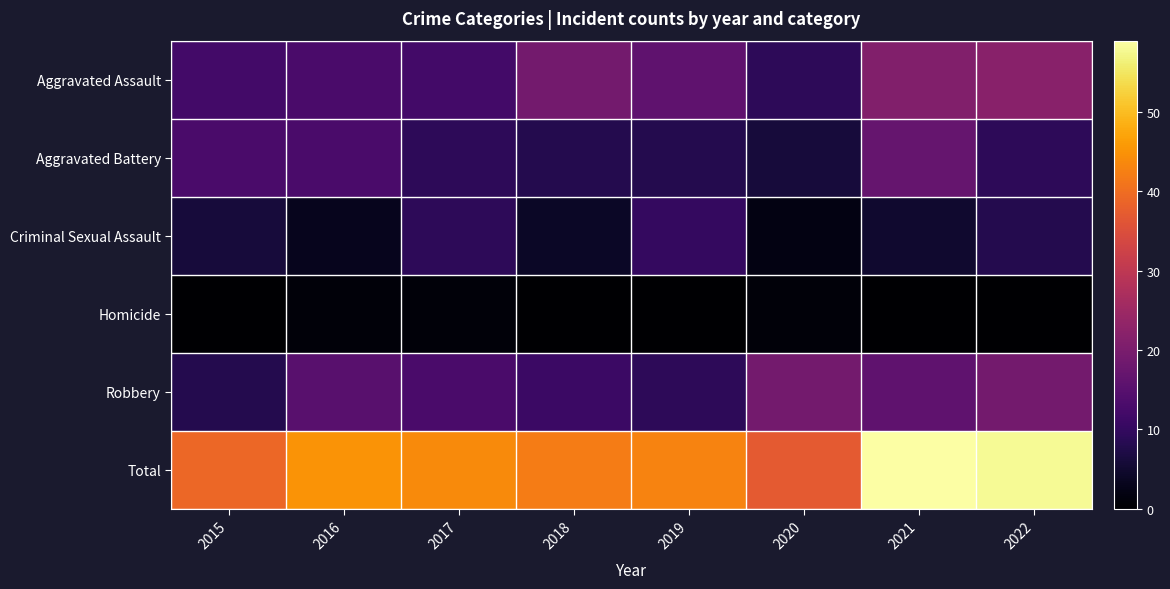

At 2021, list the series in order from smallest to largest.

Homicide, Criminal Sexual Assault, Robbery, Aggravated Battery, Aggravated Assault, Total